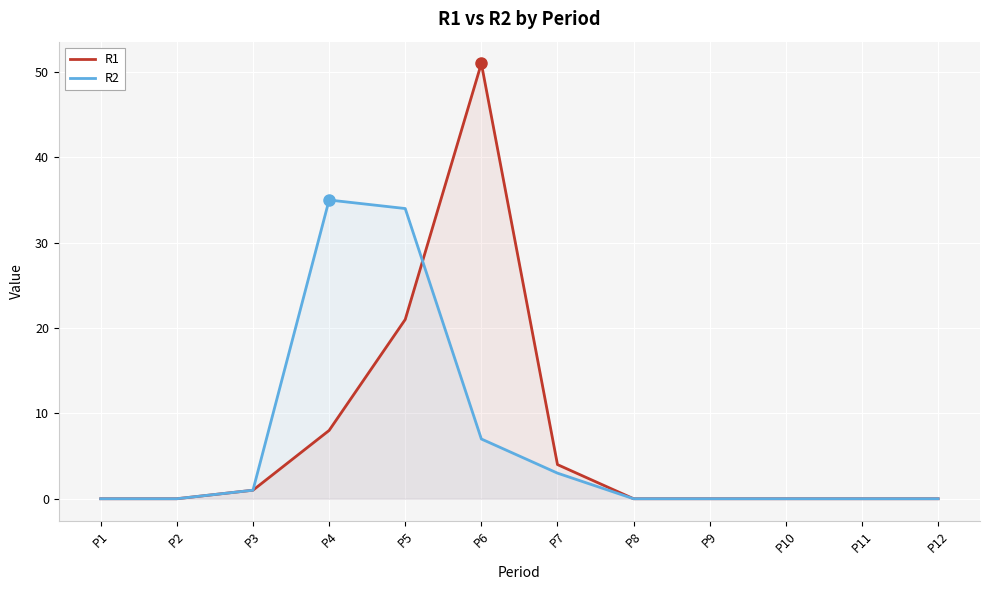

List the series in order of their peak value, highest first.

R1, R2